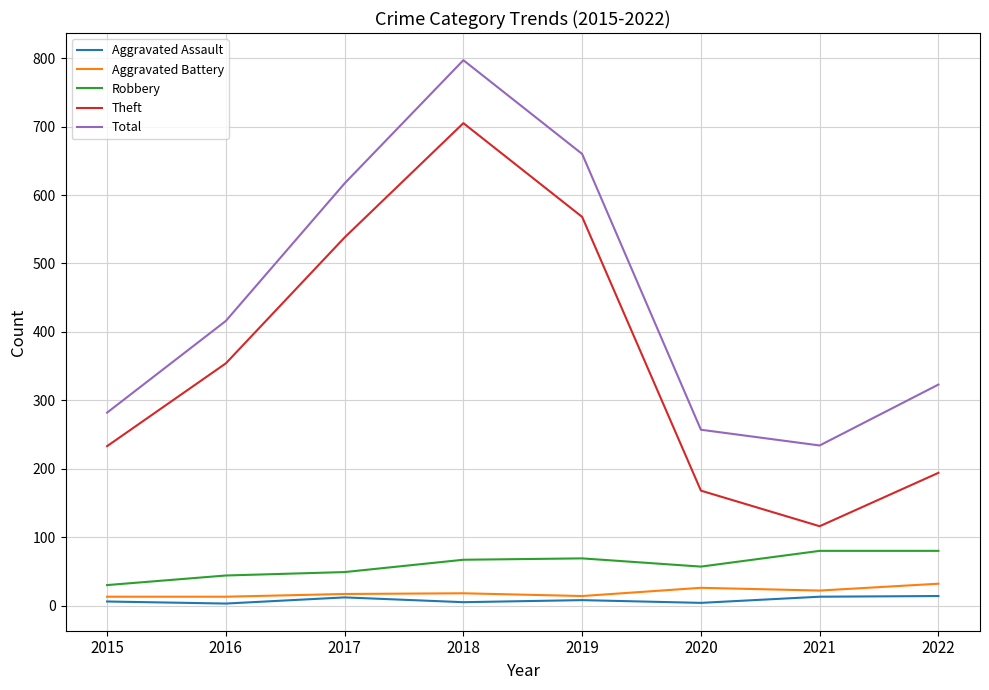

The value of Theft at 2021 is 61. True or false?

False